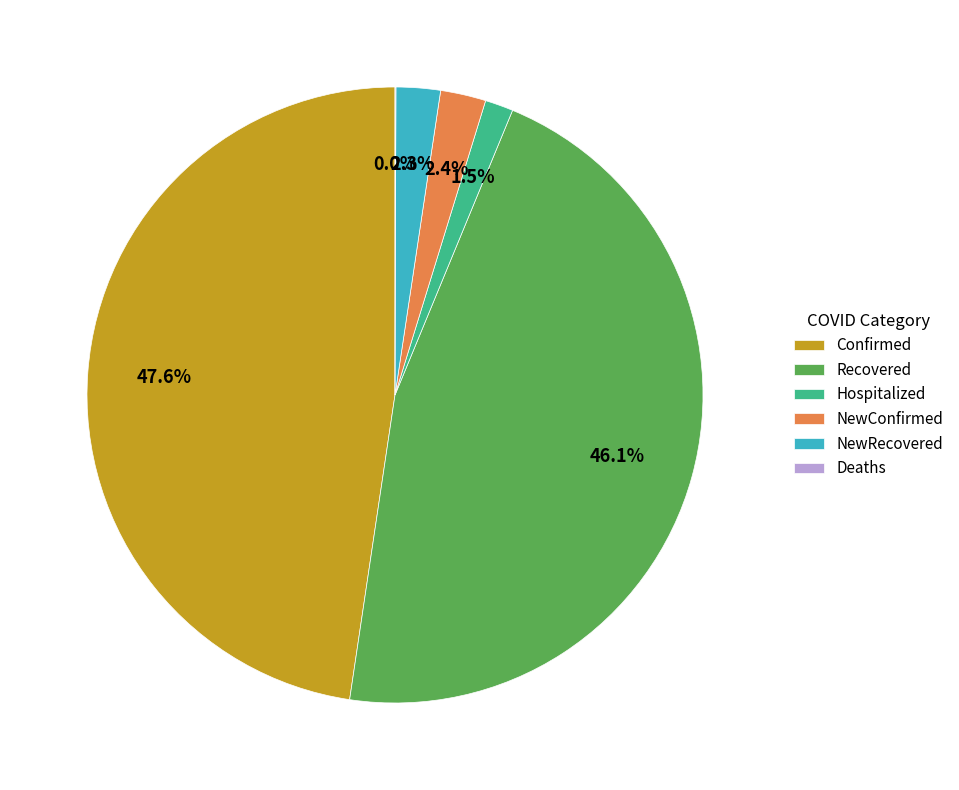

True or false: Confirmed accounts for 48% of the total.

True